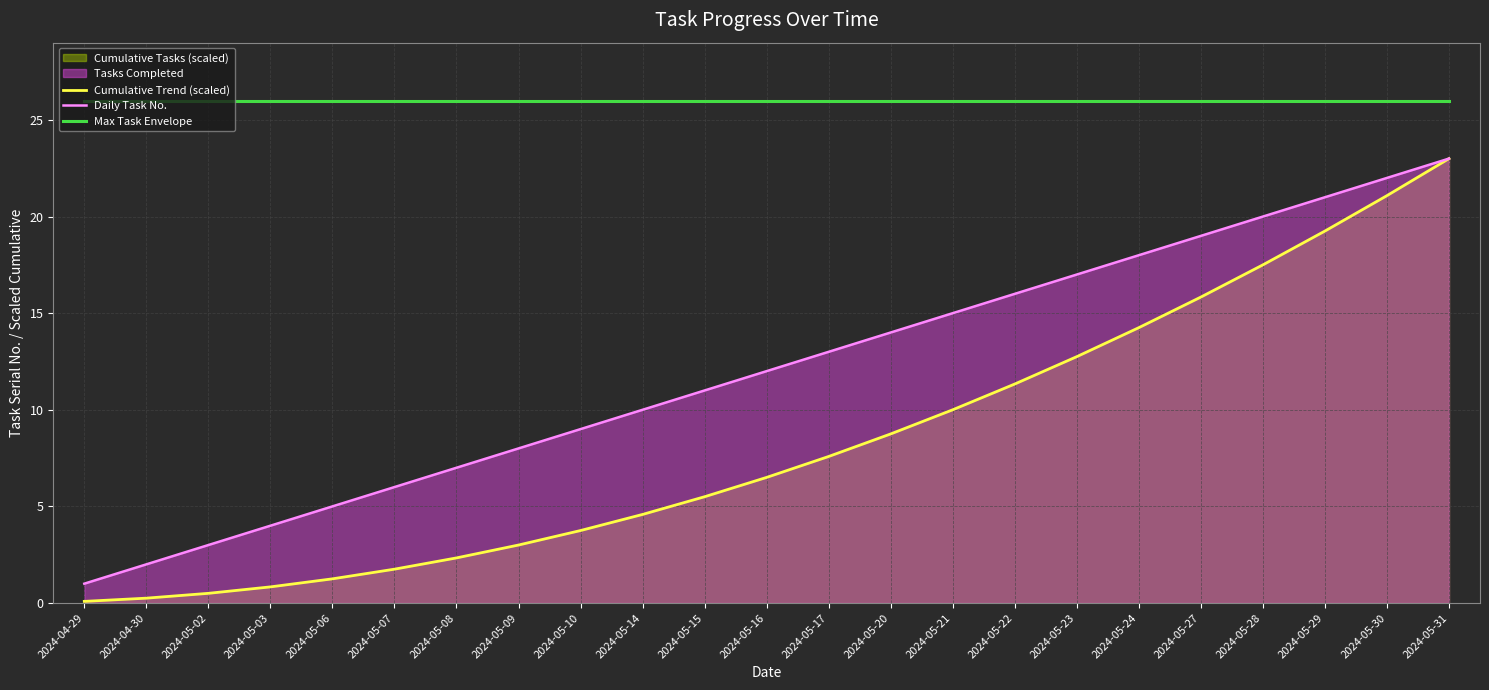

What is the maximum value for Daily Task No.?

23.0